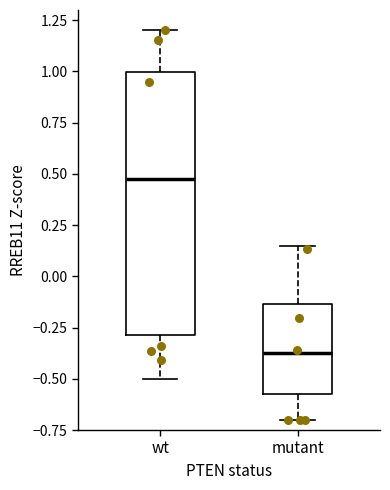

Reading left to right, transcribe this box plot: for each box, give where its median line is, the range the box spans, and where its two whiskers end, as read against the y-axis. The values are not printed on the chart, so give them approximately, as read against the axis.

wt: median 0.45, box -0.30 to 1.00, whiskers -0.50 to 1.20
mutant: median -0.40, box -0.60 to -0.15, whiskers -0.70 to 0.15